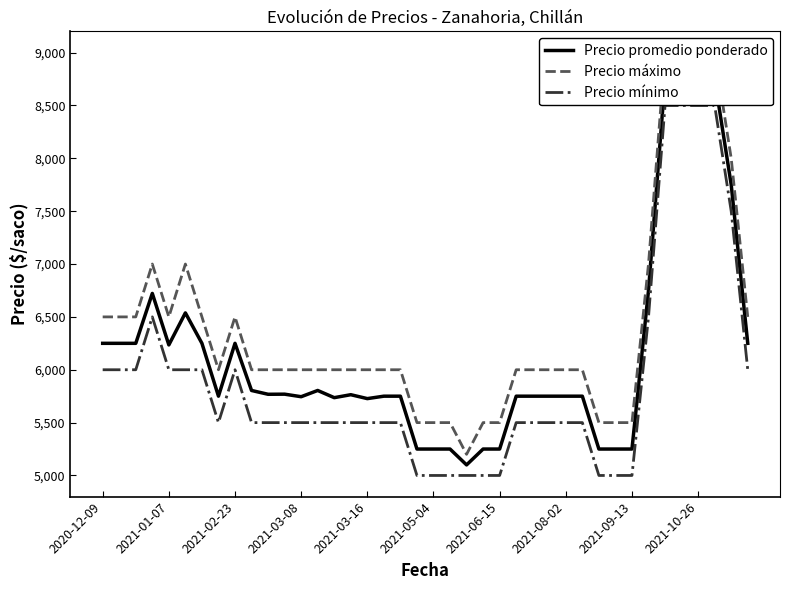

What is the highest value of the Precio mínimo series?

8500